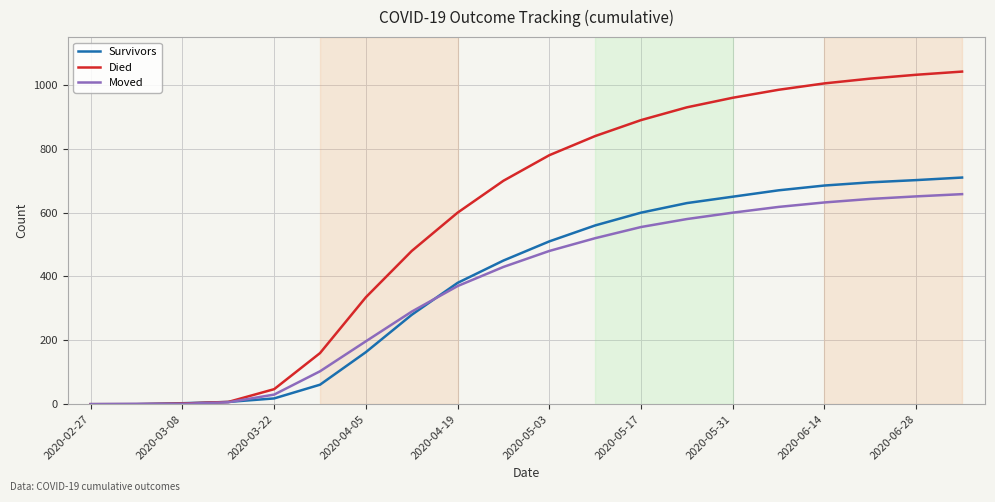

What is the maximum value shown in the chart?

1042